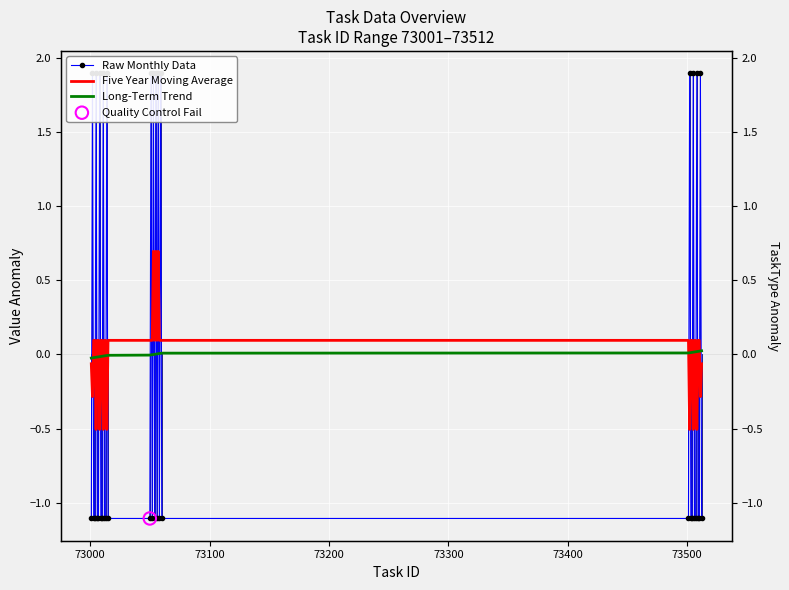

At how many categories does at least one series exceed 0?

37